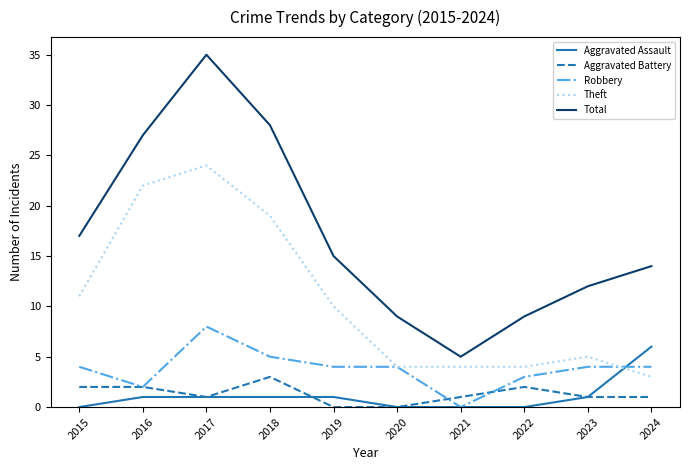

The Total series shows 55 at 2017. True or false?

False